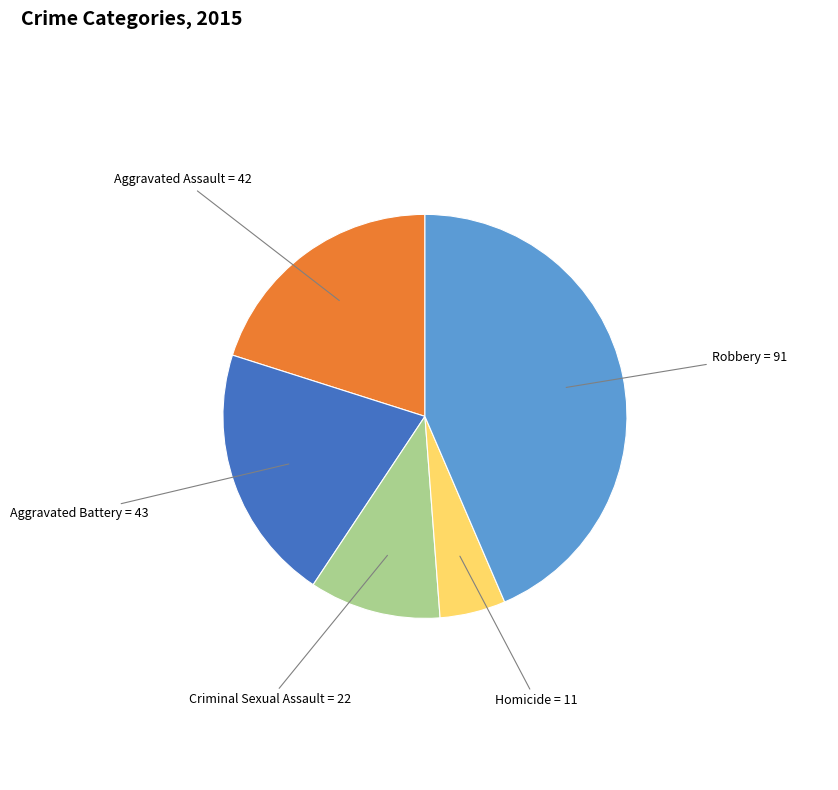

Is there a majority slice in this chart?

No